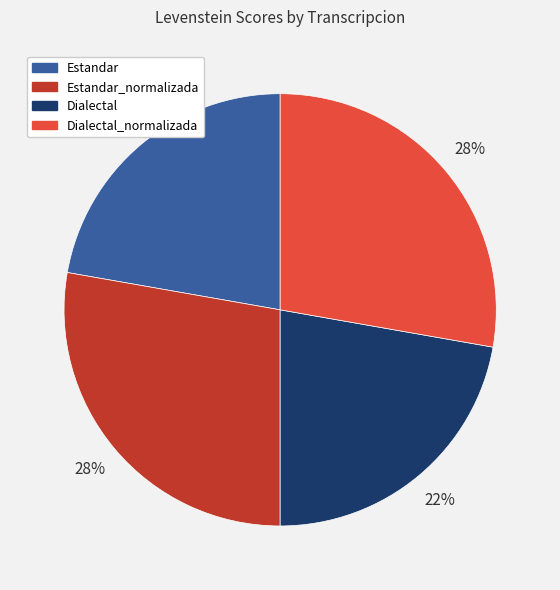

Does Estandar_normalizada account for over 50% of the chart?

No